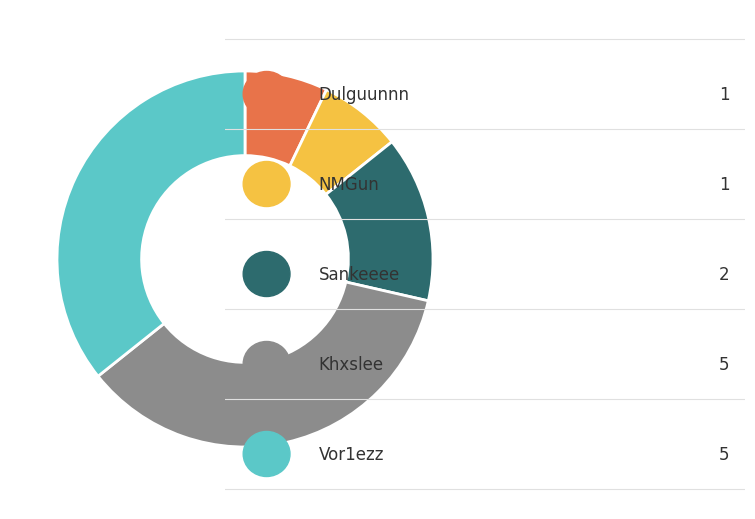

Is there a majority slice in this chart?

No